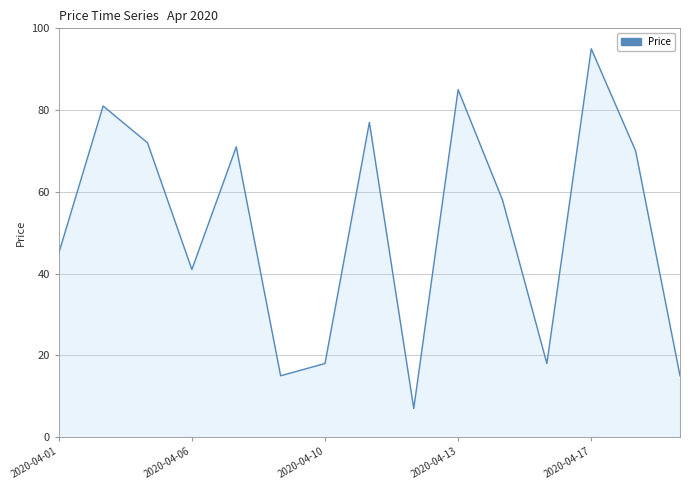

What is the smallest value displayed?

7